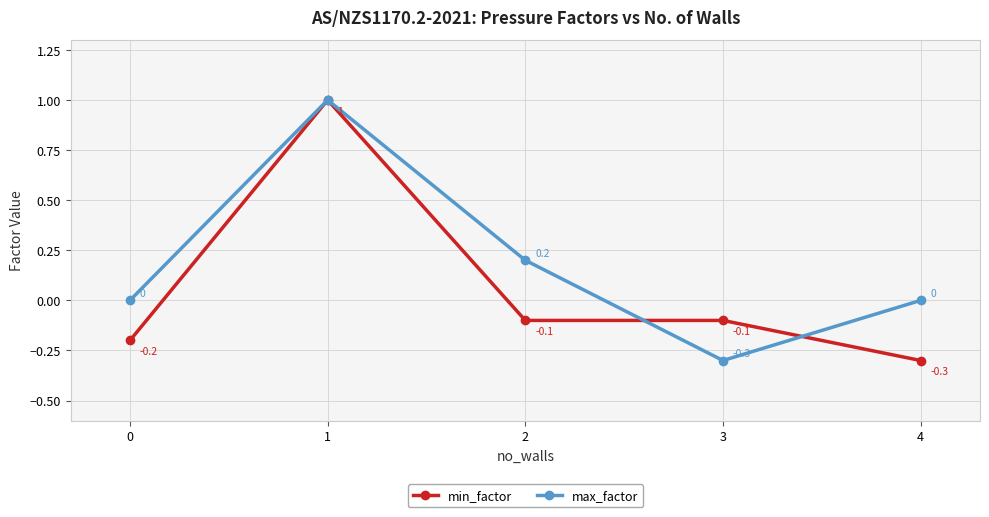

Reading left to right, what are all the values shown in this chart?

min_factor: -0.2	1.0	-0.1	-0.1	-0.3
max_factor: 0.0	1.0	0.2	-0.3	0.0